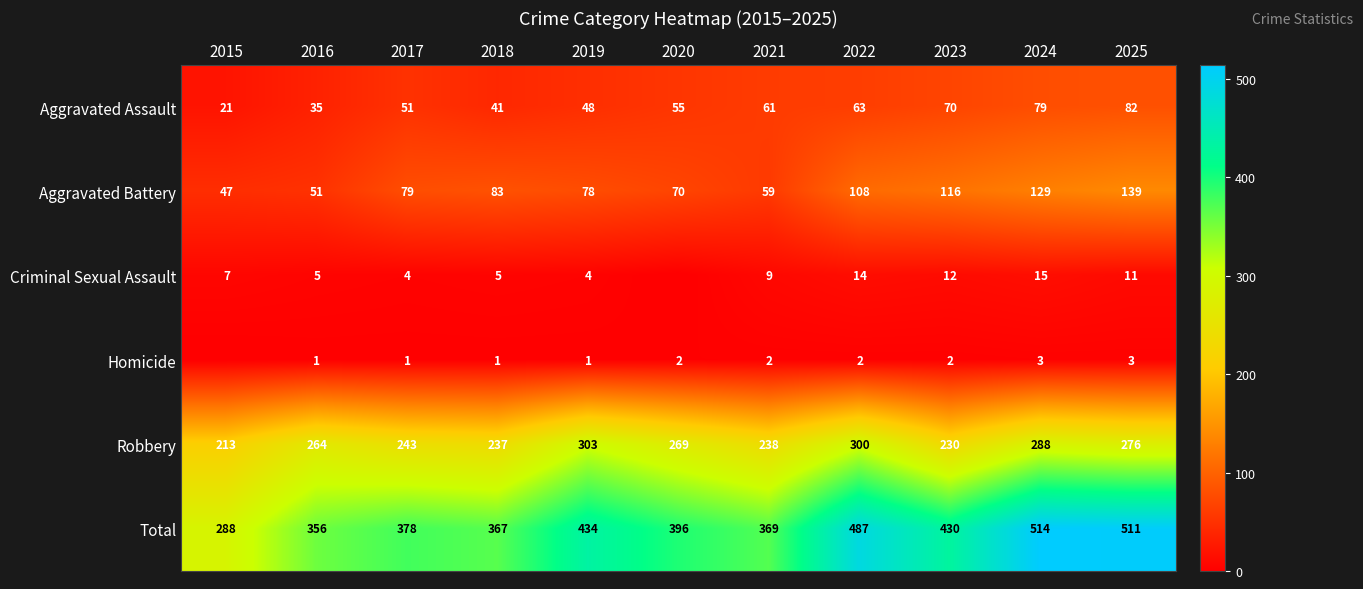

At which category does the chart reach its peak across all series?

2024